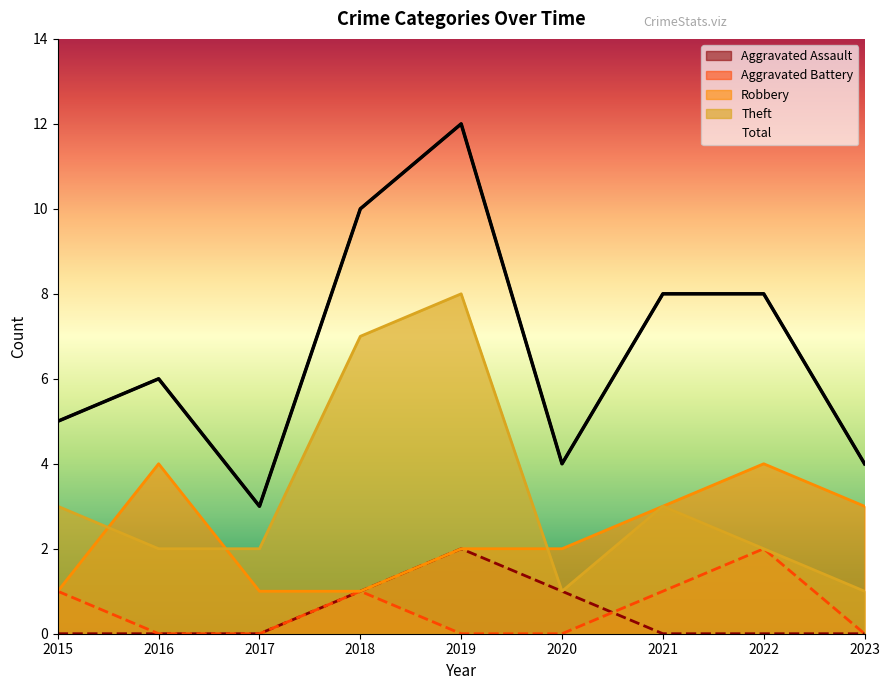

What is the sum of all Aggravated Battery values?

5